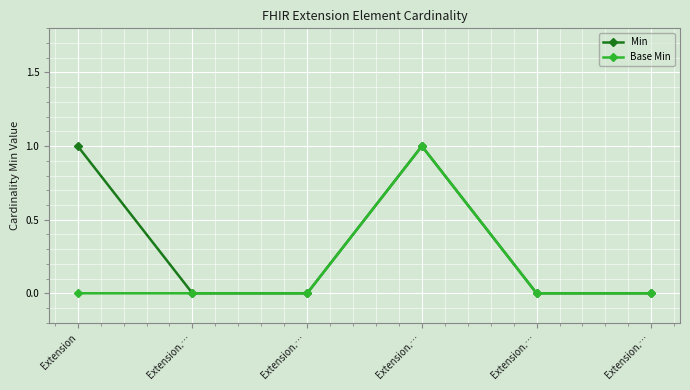

True or false: Base Min has a value of 2 at Extension.….

False